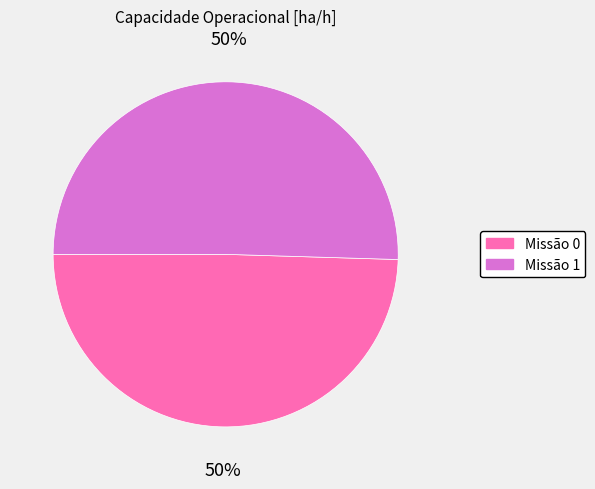

Count the number of slices in the pie.

2